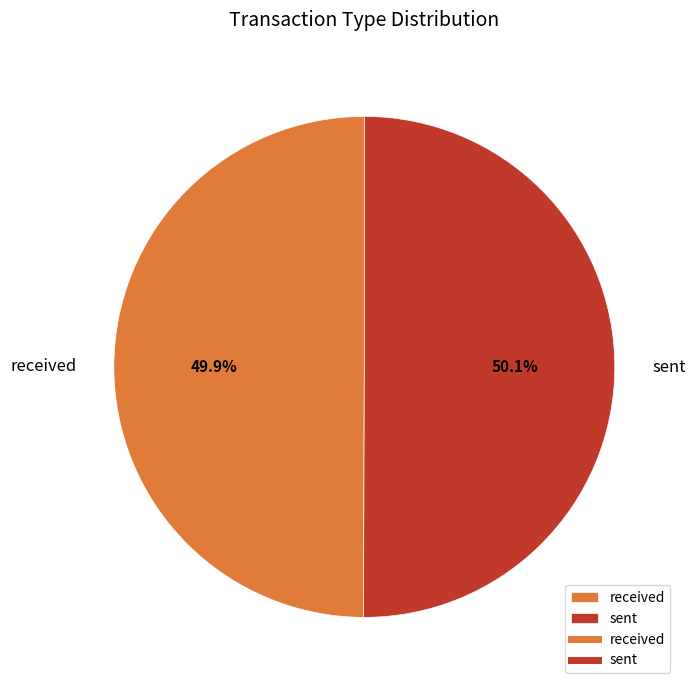

To the nearest percent, what percentage of the pie is sent?

50%